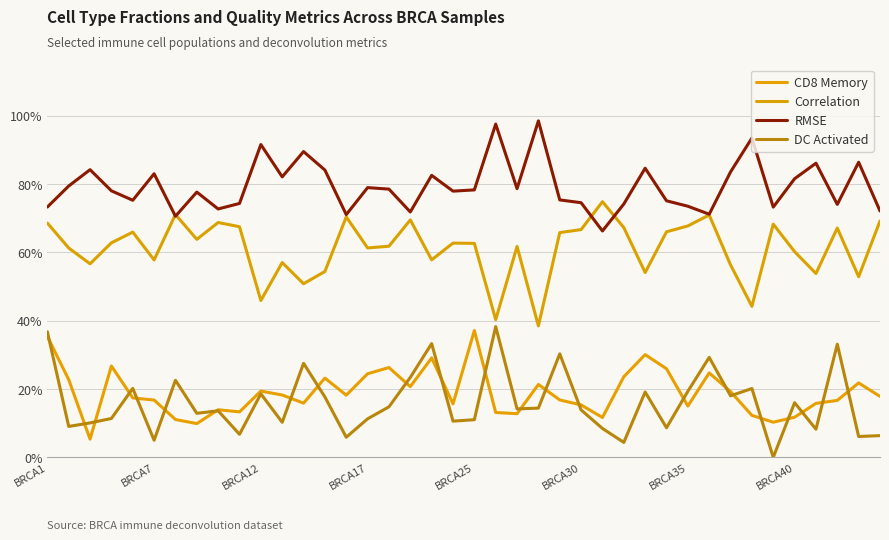

What is the lowest value of the Correlation series?

0.4